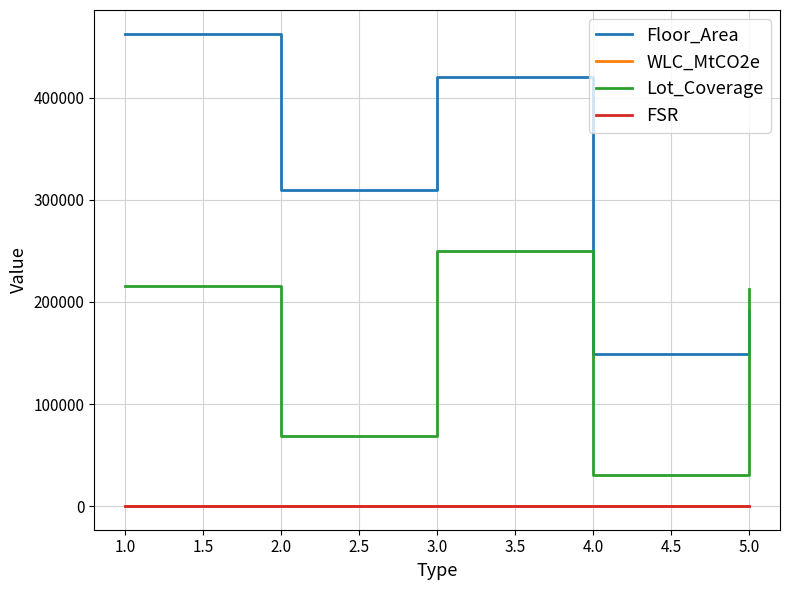

What is the maximum value for Floor_Area?

462910.0